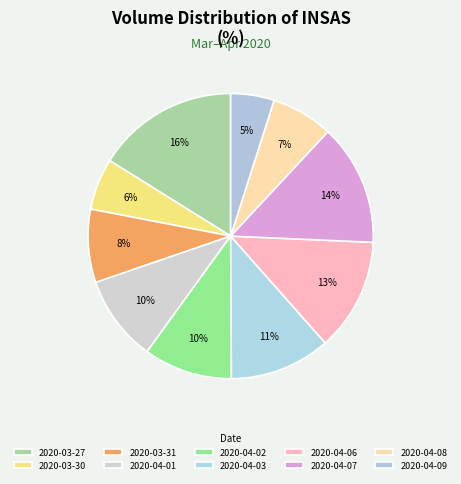

True or false: 2020-03-31 accounts for 8% of the total.

True